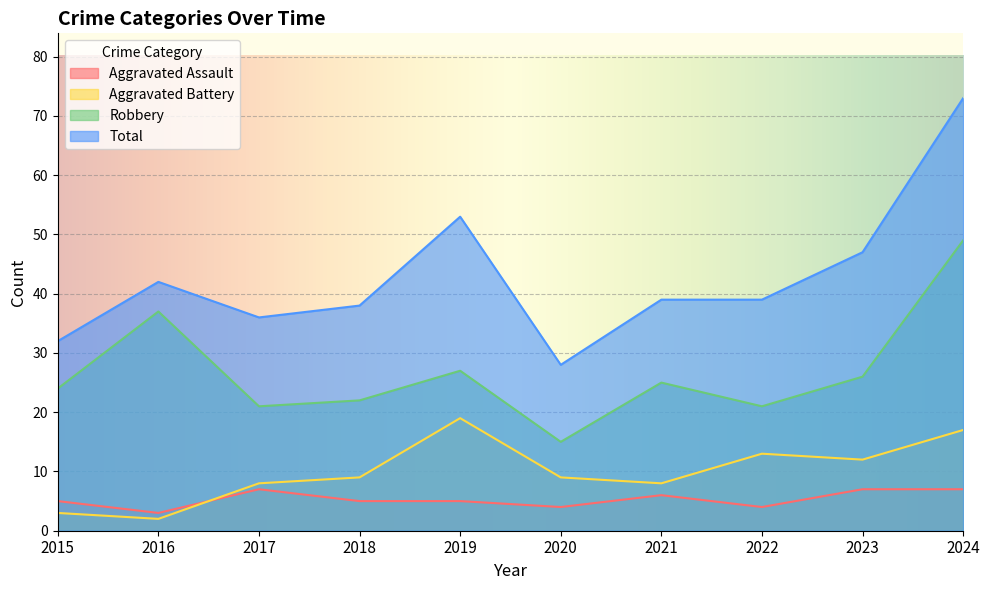

At which category does Total reach its first local valley?

2017